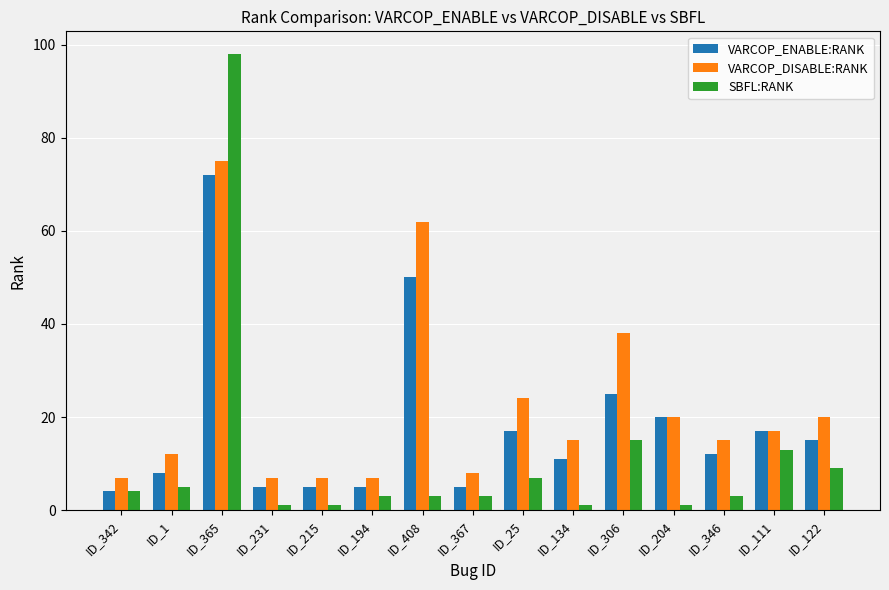

Rank the series by their average value, from highest to lowest.

VARCOP_DISABLE:RANK, VARCOP_ENABLE:RANK, SBFL:RANK